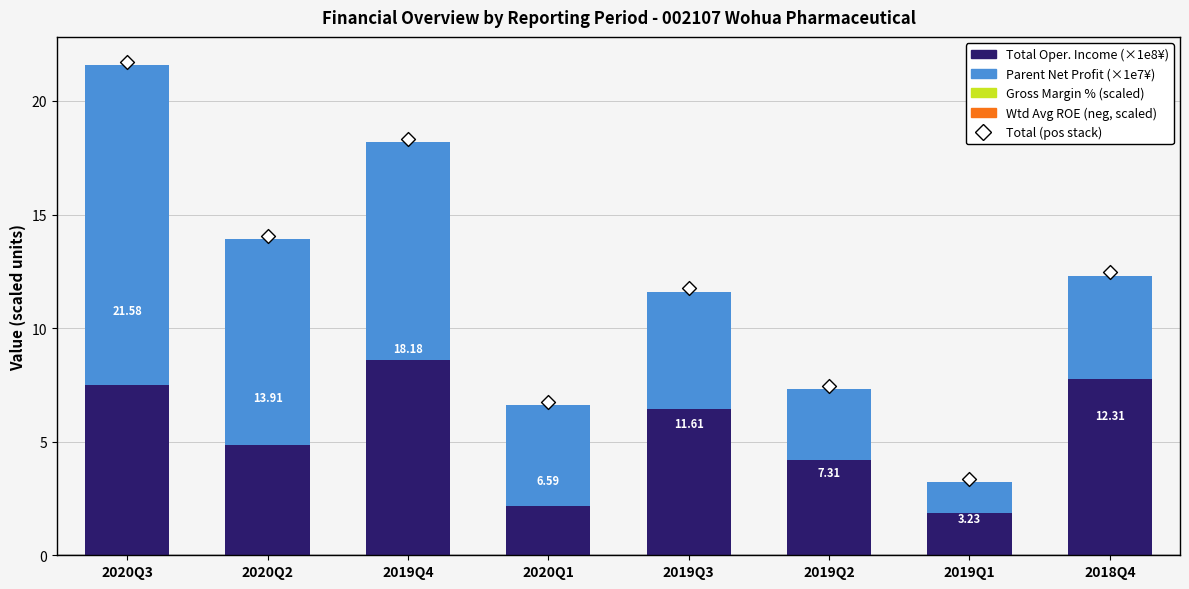

At how many categories does at least one series exceed 9?

3